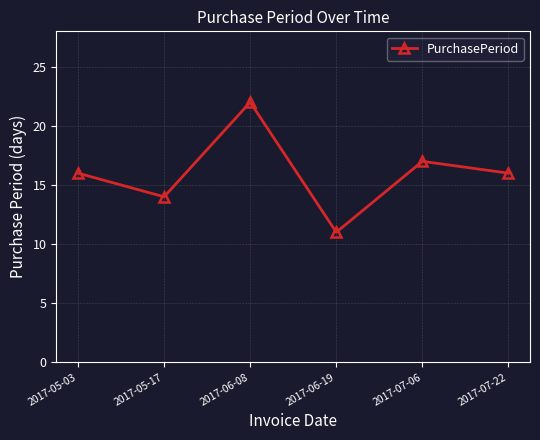

At which category does the data reach its first local peak?

2017-06-08